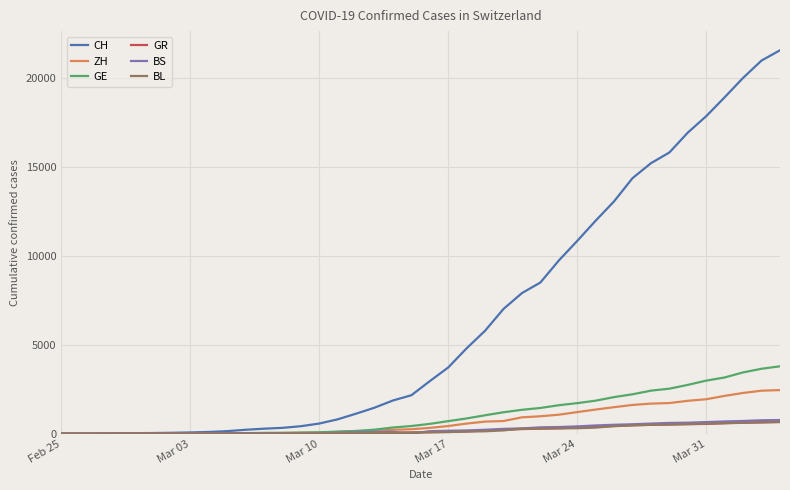

Which series has the widest spread of values?

CH